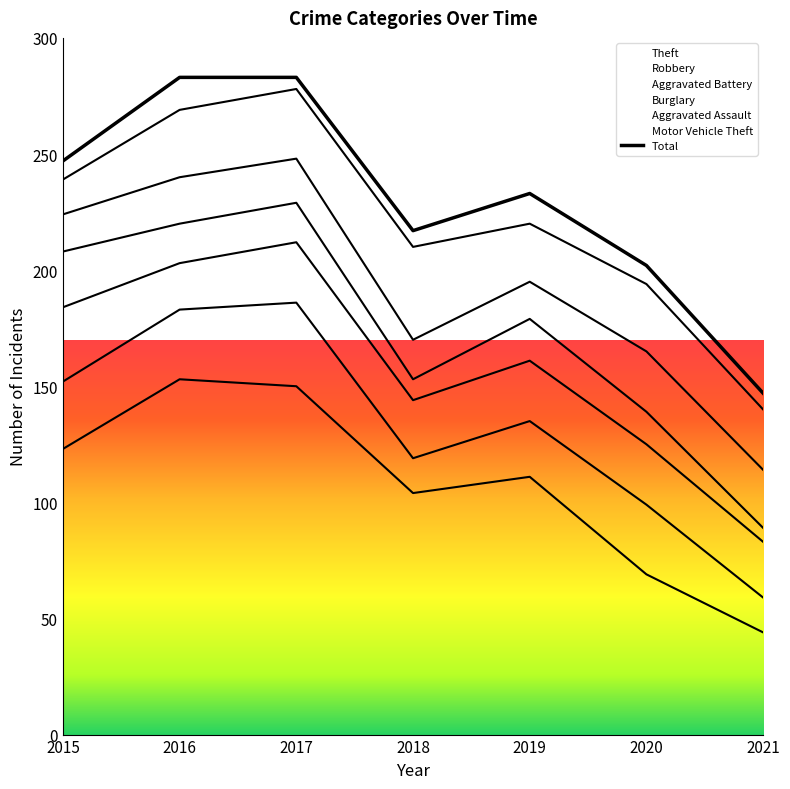

What is the minimum value for Burglary?

6